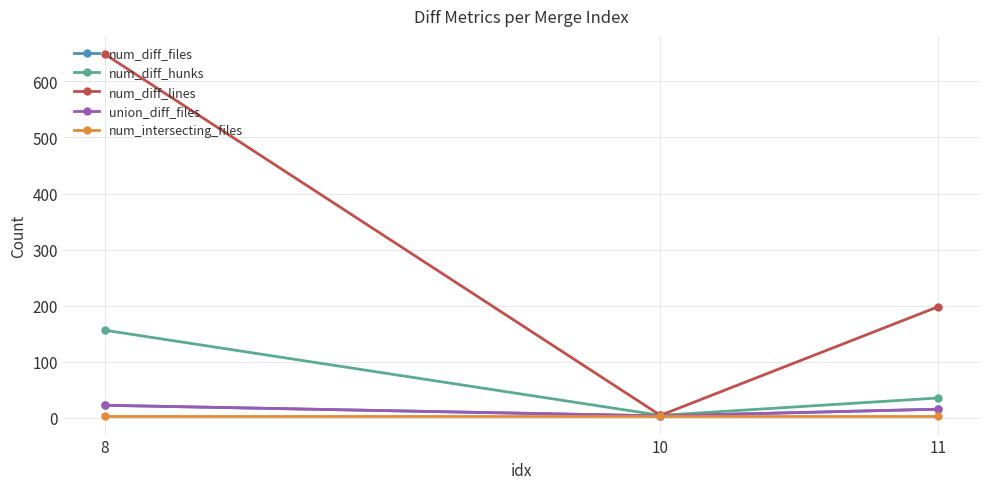

Between 10 and 11, which series saw the biggest shift?

num_diff_lines